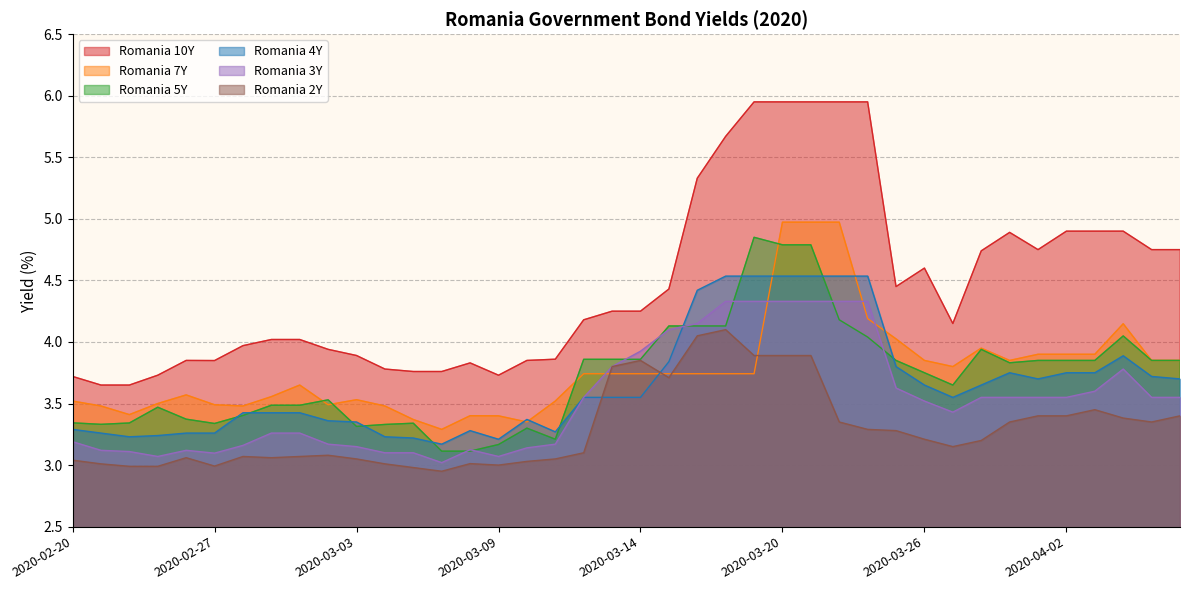

True or false: Romania 3Y and Romania 10Y intersect in this chart.

False